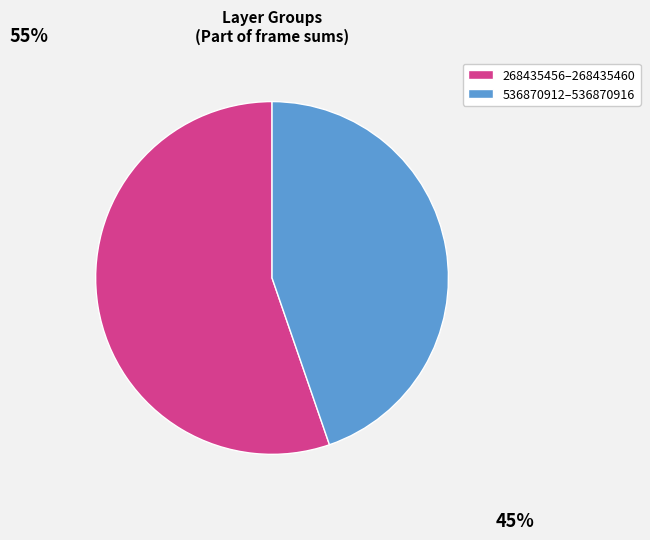

What is the ratio of the value at 268435456–268435460 to the value at 536870912–536870916?

1.2